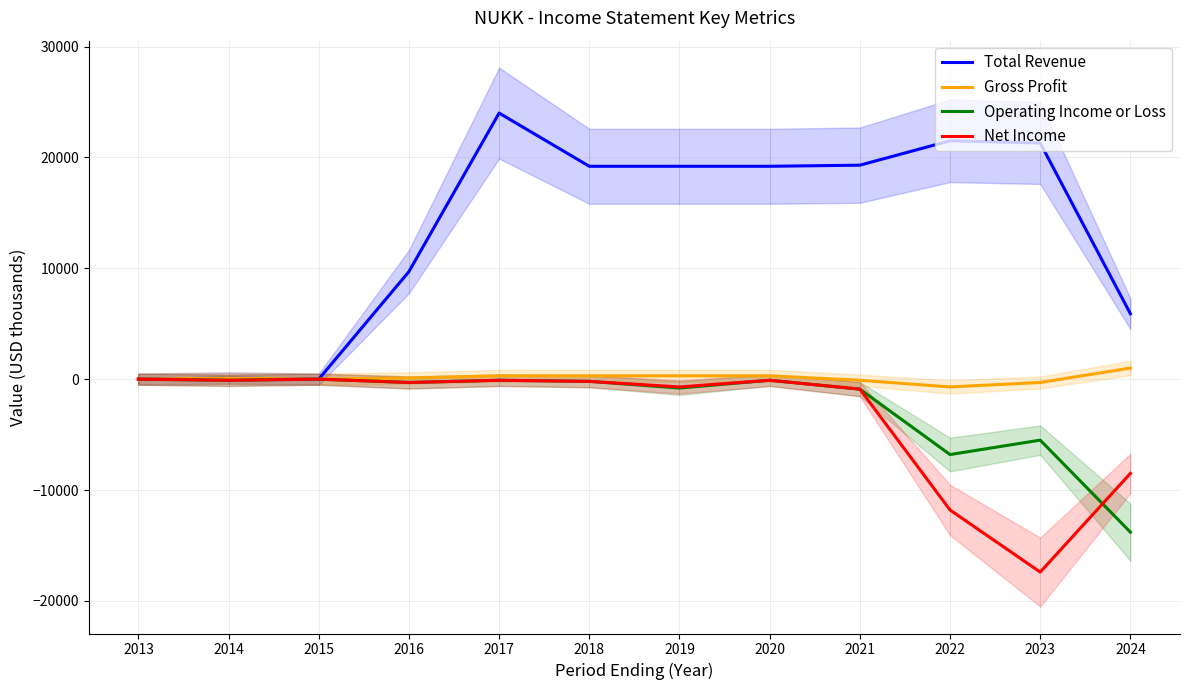

Between 2016 and 2017, which series saw the biggest shift?

Total Revenue